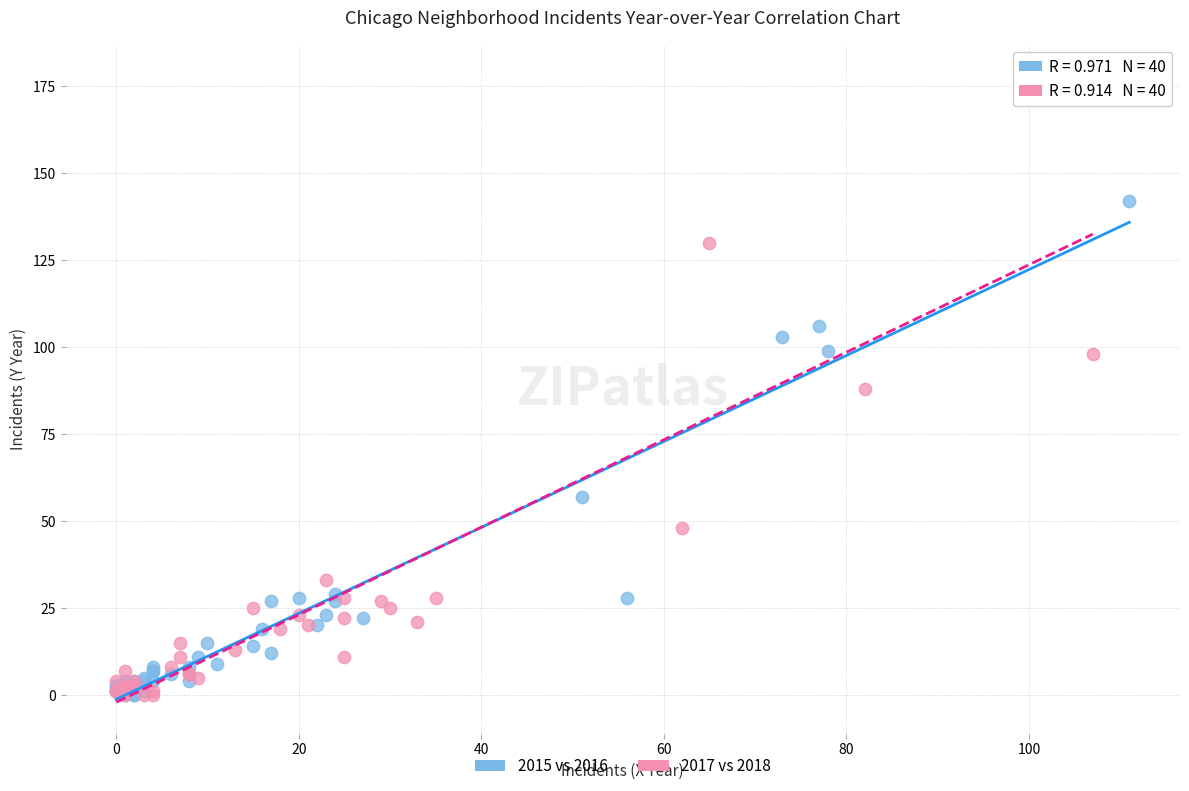

Which series has the largest Y range (max minus min)?

2017 vs 2018